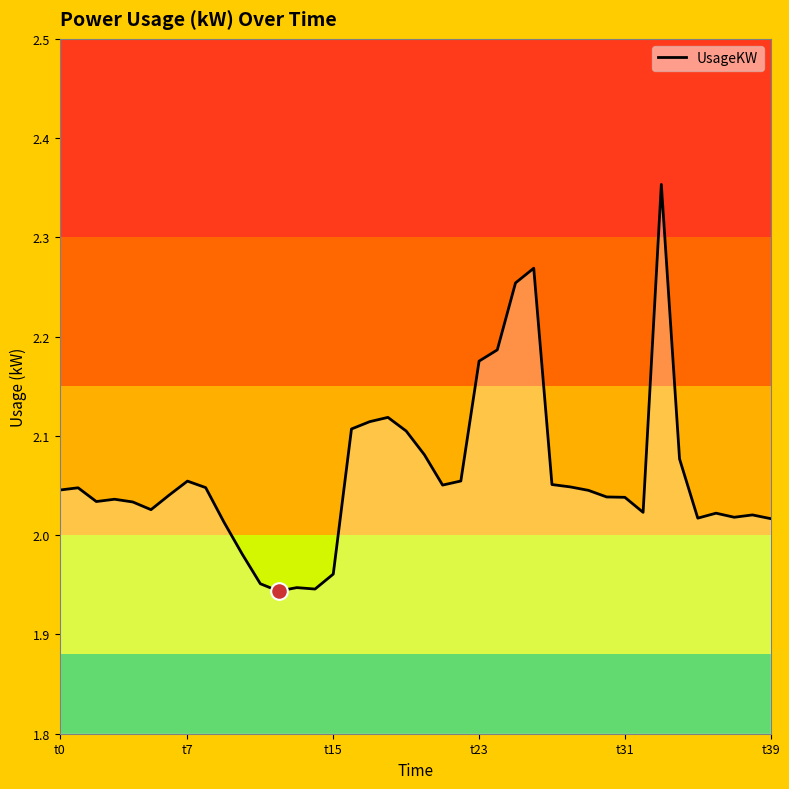

What is the difference between the maximum and minimum values?

0.4